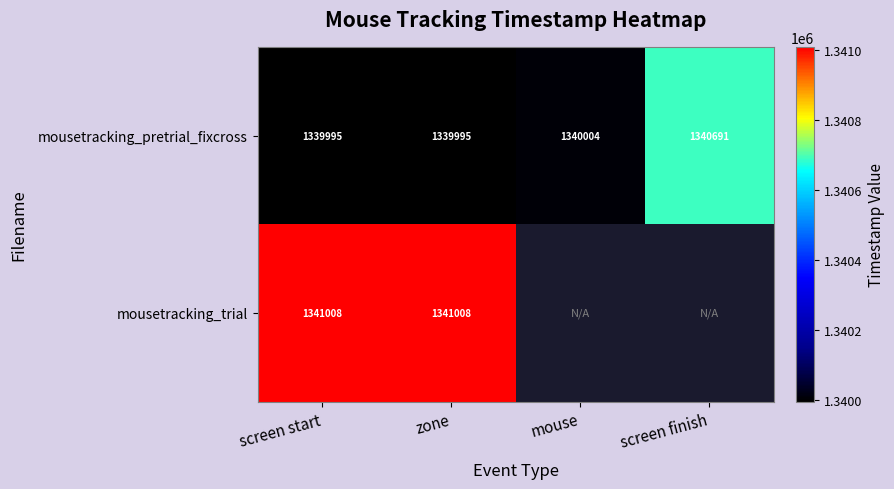

Is the value of mousetracking_trial at zone greater than the value of mousetracking_pretrial_fixcross at zone?

Yes